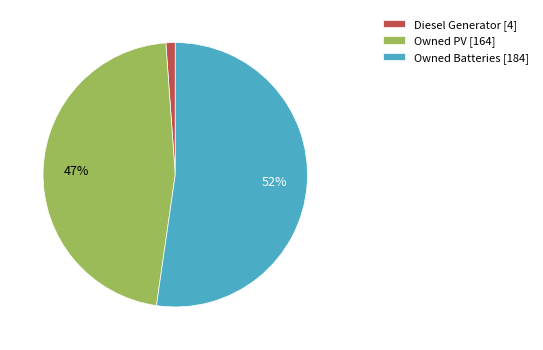

What is the smallest slice in the pie chart?

Diesel Generator